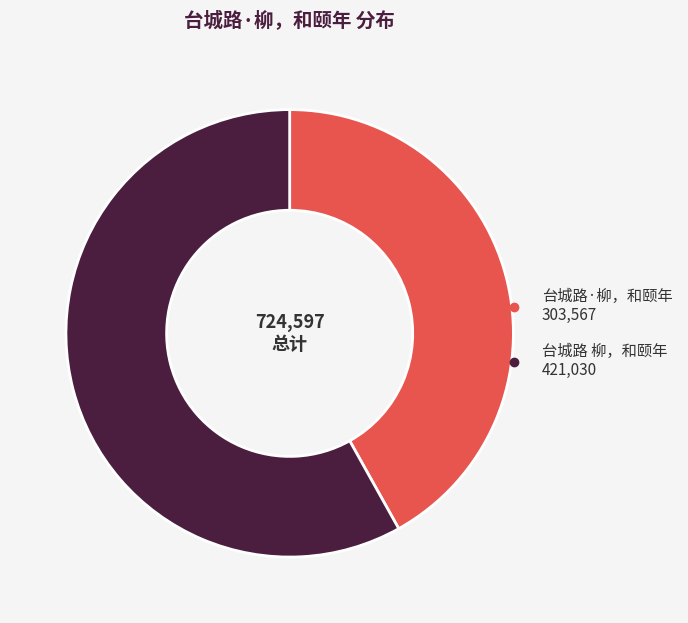

Do 台城路·柳，和颐年 and 台城路 柳，和颐年 together represent more than half of the pie?

Yes